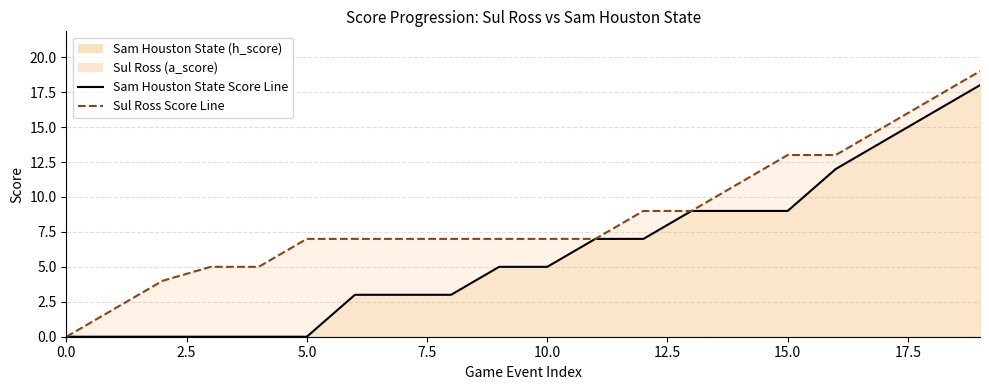

Which category has the highest value across all series?

19